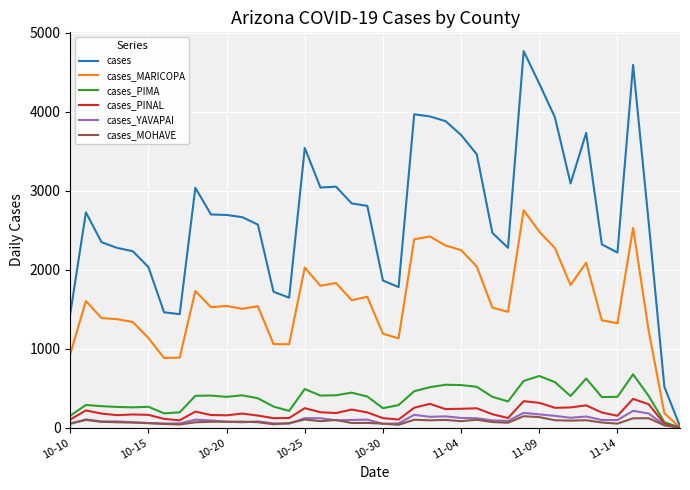

What is the highest value of the cases_PIMA series?

677